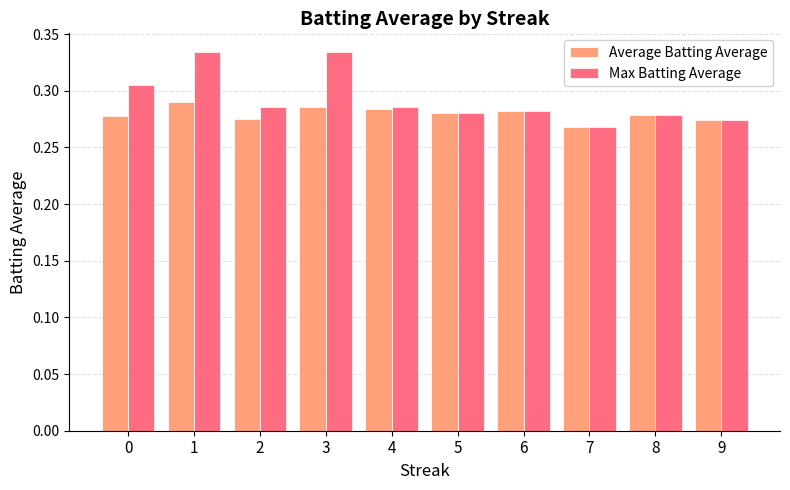

Rank the series by their average value, from lowest to highest.

Average Batting Average, Max Batting Average